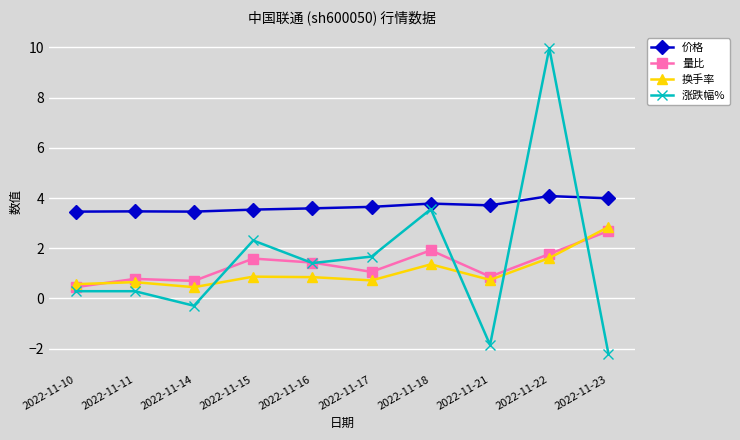

True or false: 价格 and 量比 cross at least once.

False